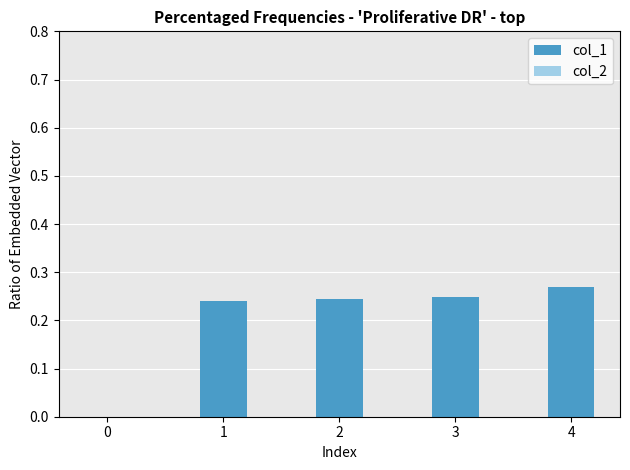

What is the sum of all values?

1.0